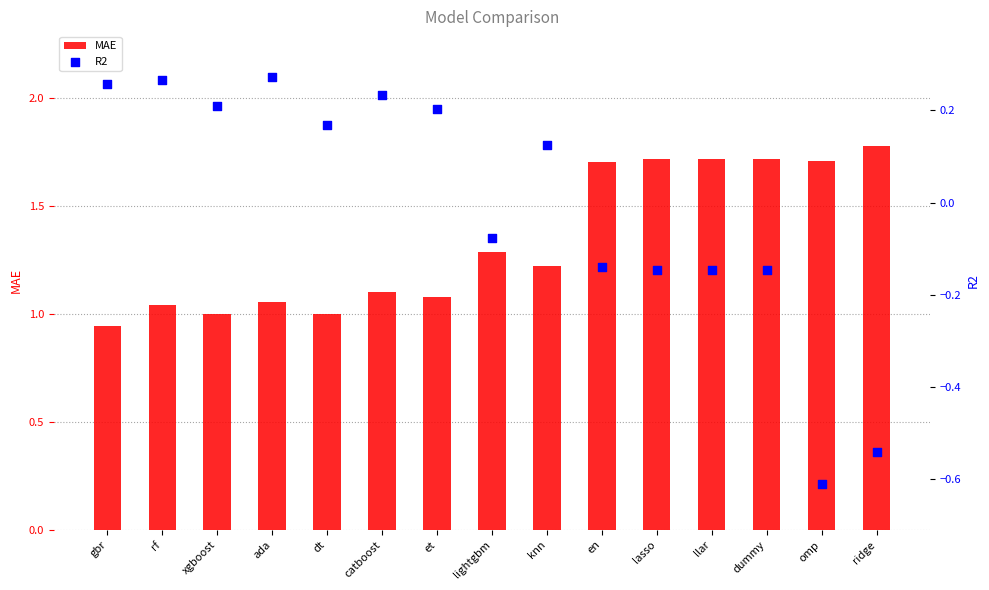

At which category is the sum across all series the highest?

lasso